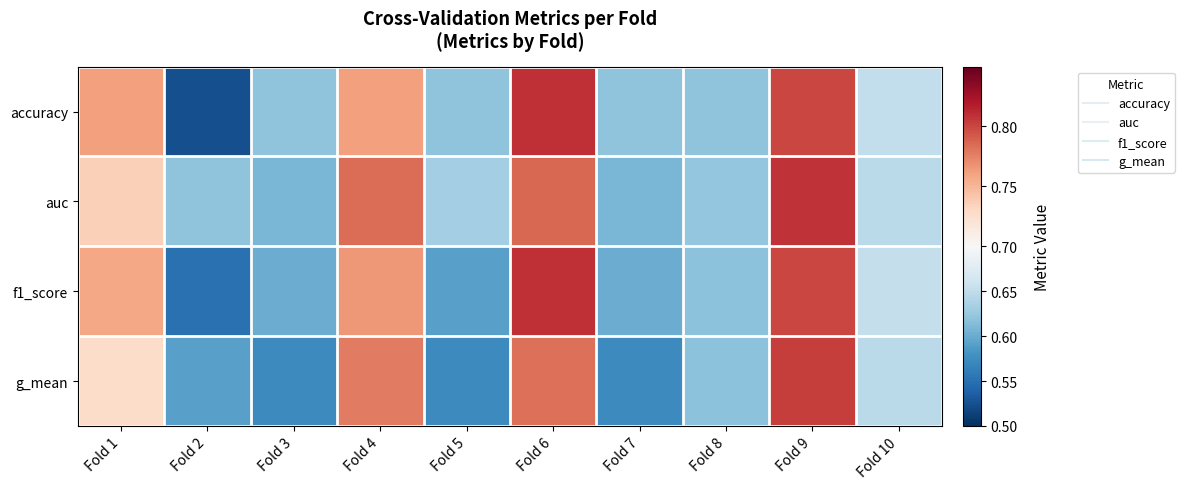

Reading right to left, extract all data points from this chart.

accuracy: Fold 10=0.7	Fold 9=0.8	Fold 8=0.6	Fold 7=0.6	Fold 6=0.8	Fold 5=0.6	Fold 4=0.8	Fold 3=0.6	Fold 2=0.5	Fold 1=0.8
auc: Fold 10=0.6	Fold 9=0.8	Fold 8=0.6	Fold 7=0.6	Fold 6=0.8	Fold 5=0.6	Fold 4=0.8	Fold 3=0.6	Fold 2=0.6	Fold 1=0.7
f1_score: Fold 10=0.7	Fold 9=0.8	Fold 8=0.6	Fold 7=0.6	Fold 6=0.8	Fold 5=0.6	Fold 4=0.8	Fold 3=0.6	Fold 2=0.6	Fold 1=0.8
g_mean: Fold 10=0.6	Fold 9=0.8	Fold 8=0.6	Fold 7=0.6	Fold 6=0.8	Fold 5=0.6	Fold 4=0.8	Fold 3=0.6	Fold 2=0.6	Fold 1=0.7